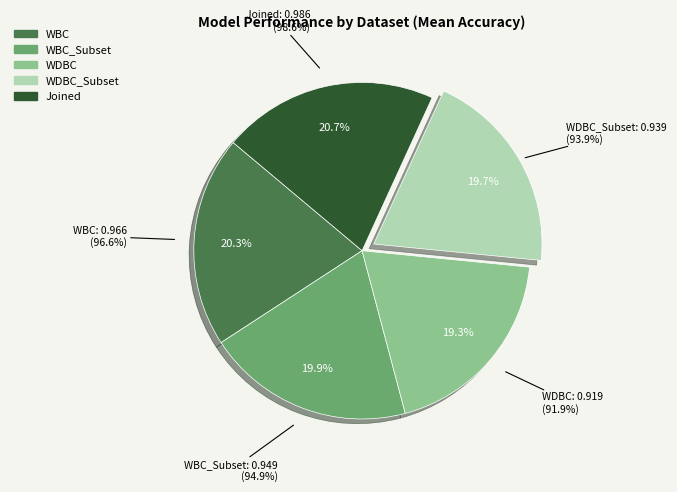

Is WDBC_Subset the majority of the pie?

No